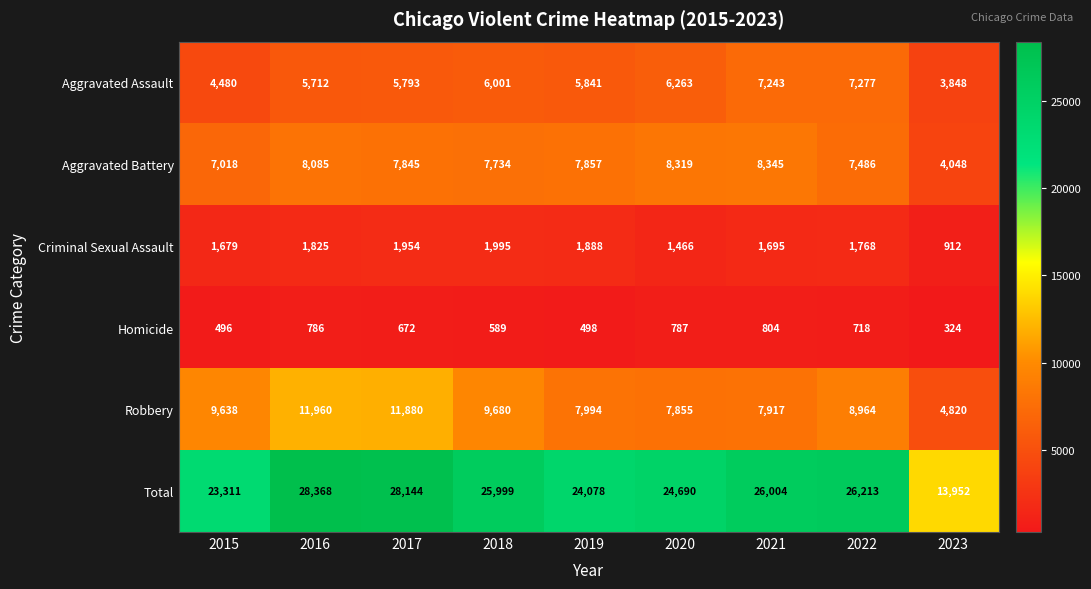

List the series in order of their peak value, highest first.

Total, Robbery, Aggravated Battery, Aggravated Assault, Criminal Sexual Assault, Homicide